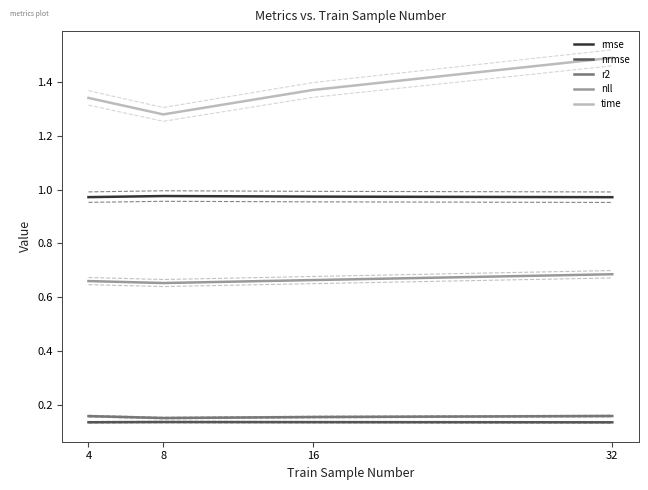

Does the chart display data point markers on the line(s)?

No